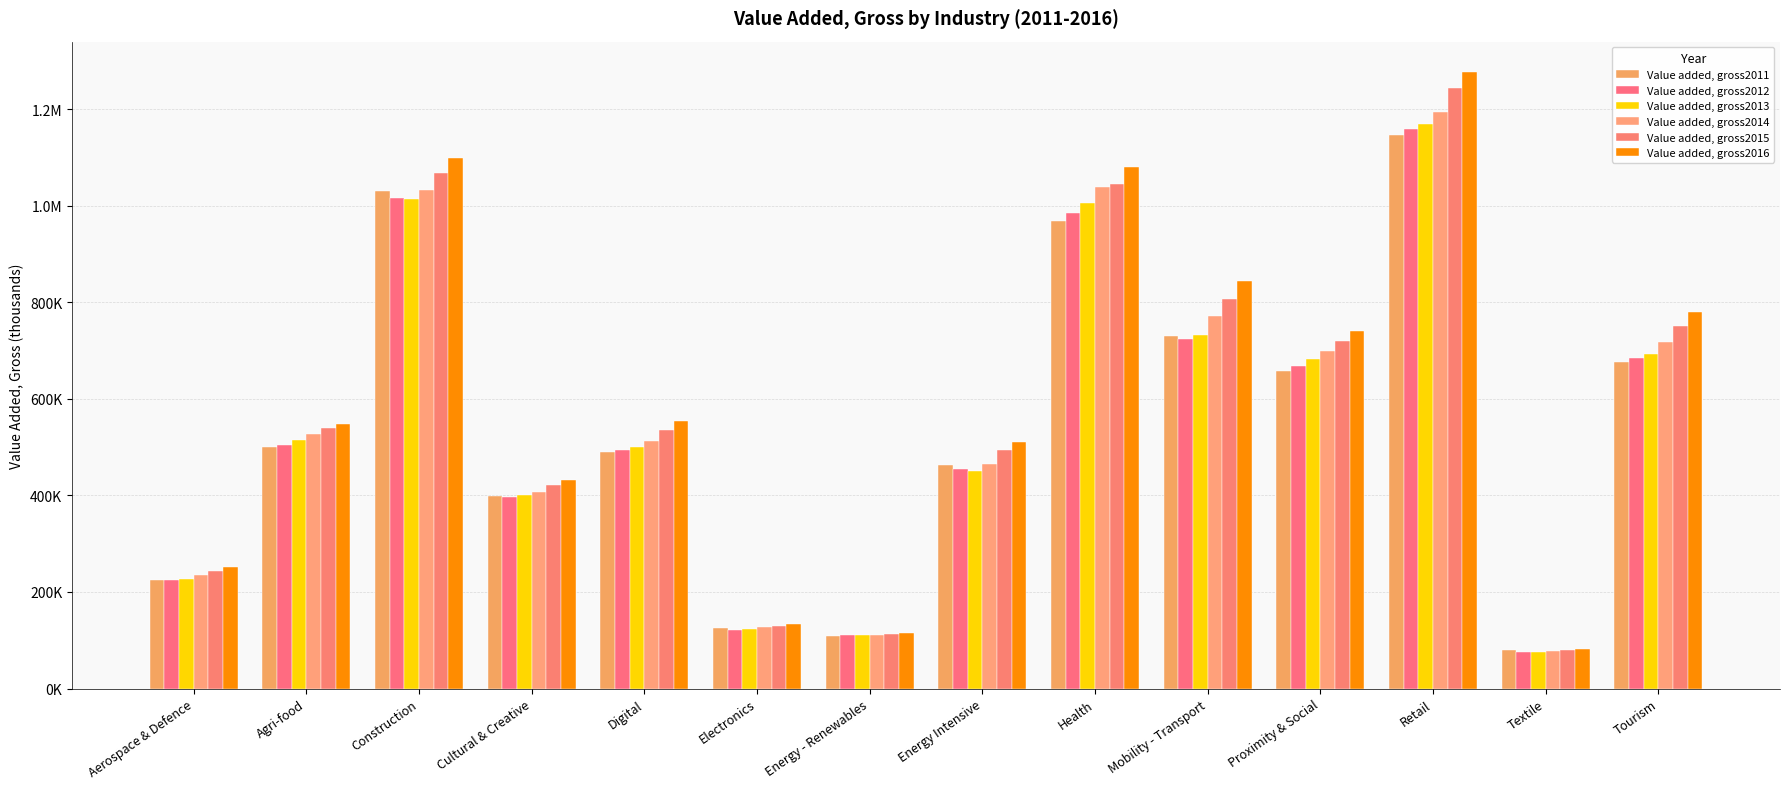

What is the difference between the Value added, gross2014 values at Construction and Textile?

954712.7